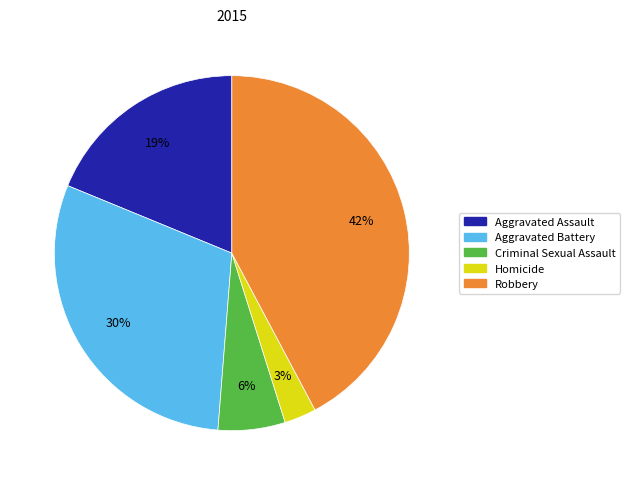

Is there any slice that represents more than half of the pie?

No